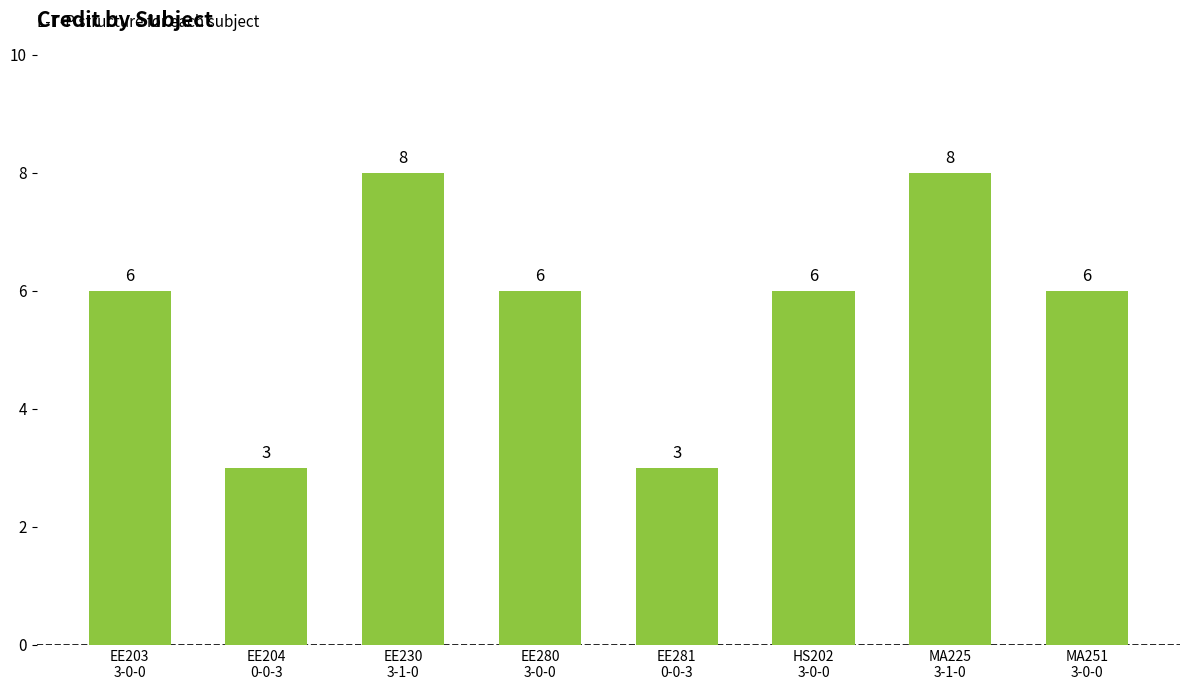

How many values are between 6 and 8?

6